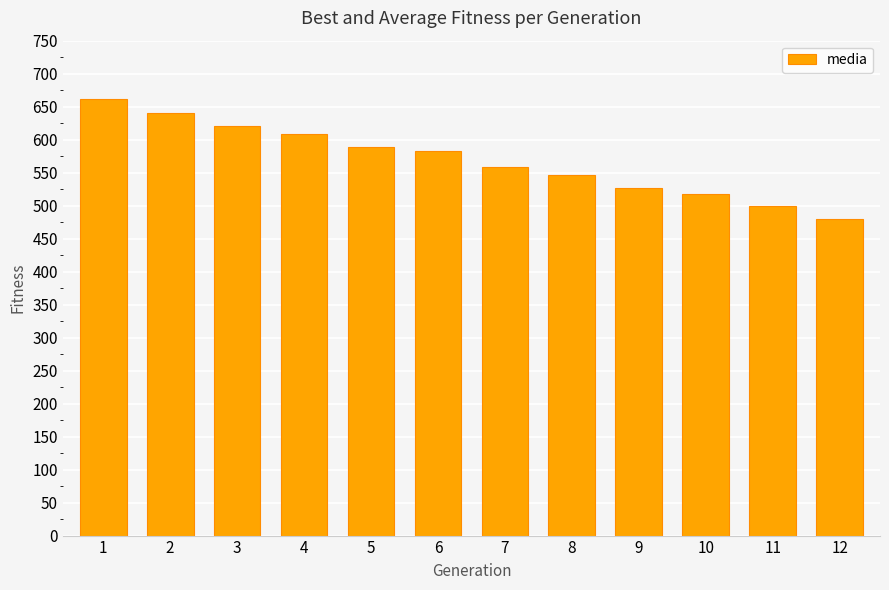

What is the approximate value at 1?

661.5